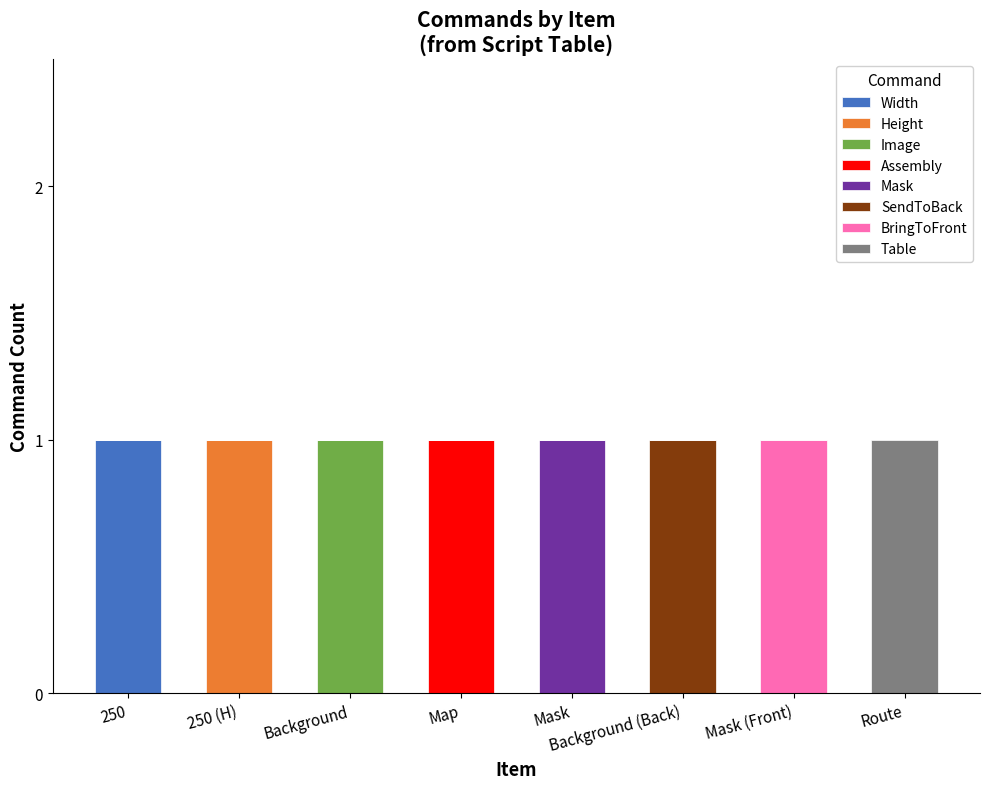

At which label does Width reach its peak?

250